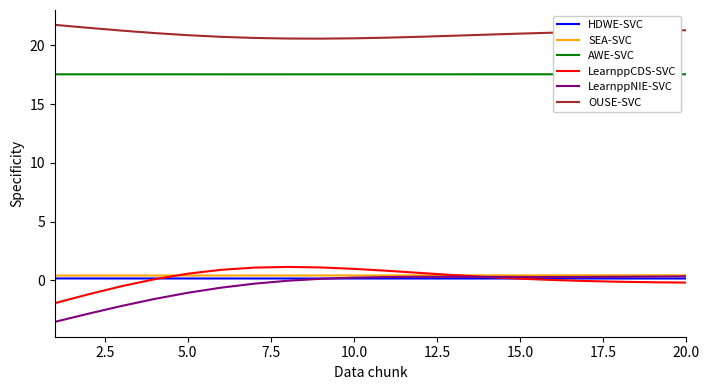

What is the difference between the maximum and minimum values in the LearnppNIE-SVC series?

3.9